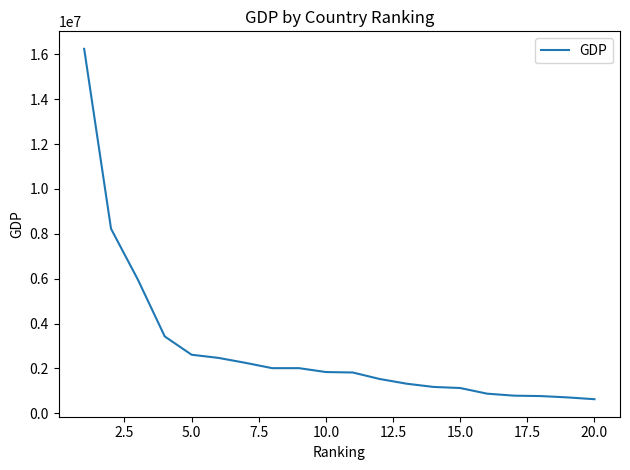

What is the maximum value shown in the chart?

16244600